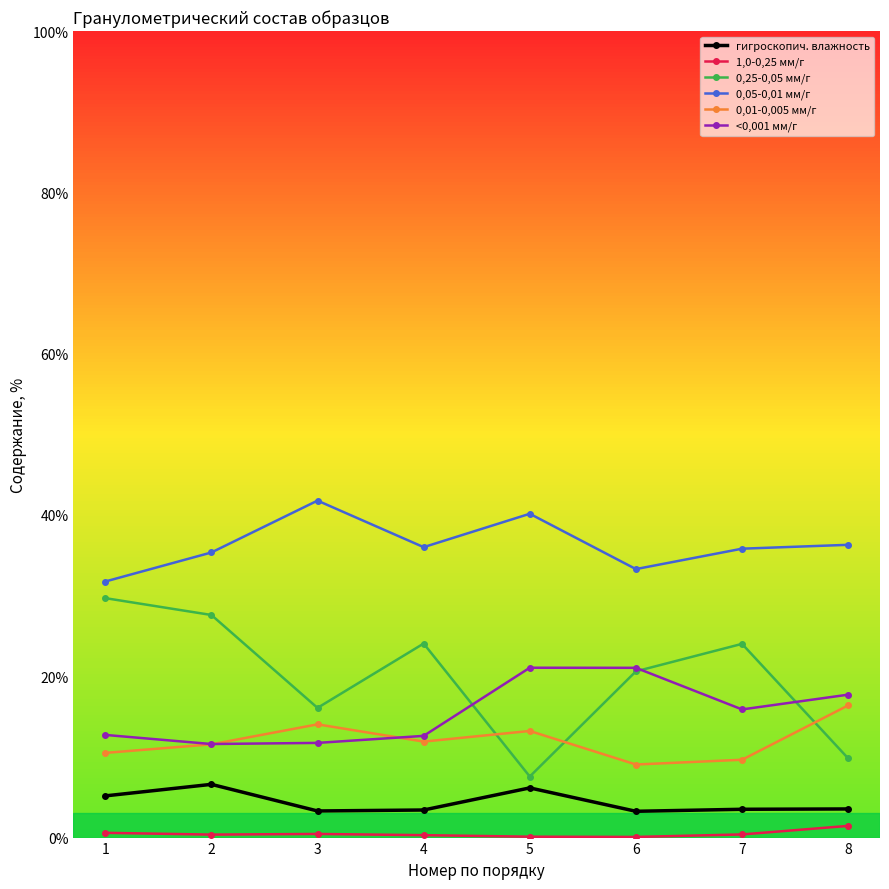

What is the total value across all series at 3?

87.4